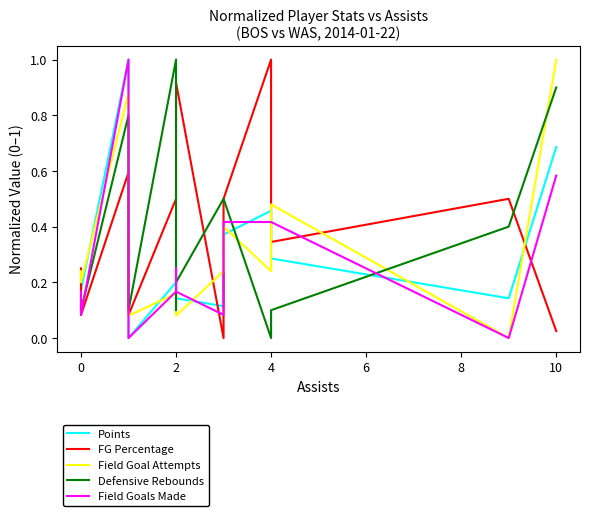

The value of Points at 0 is 0.0. True or false?

False